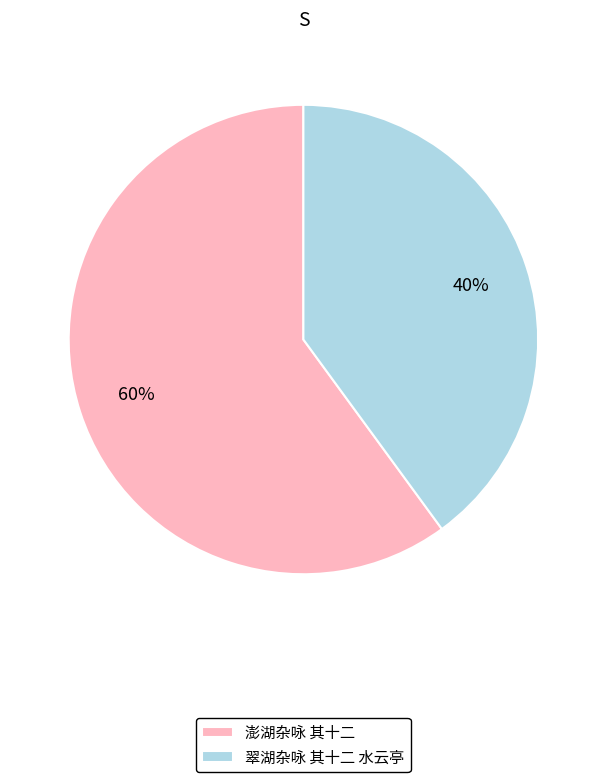

Which slice represents more than half of the pie?

澎湖杂咏 其十二